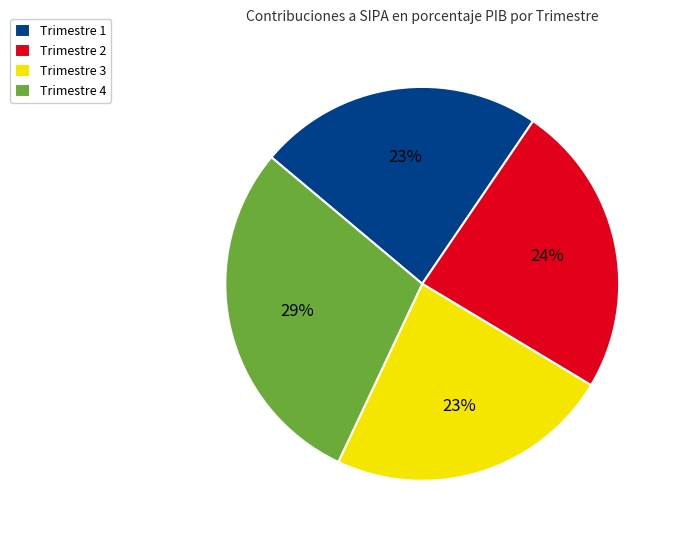

Which has a higher value, Trimestre 1 or Trimestre 4?

Trimestre 4